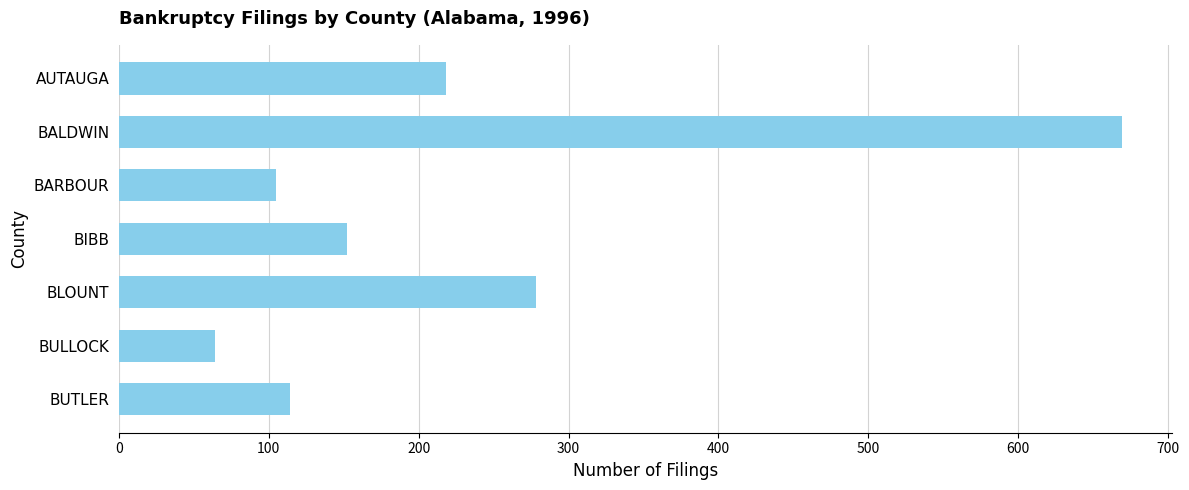

At which label is the value closest to 366?

BLOUNT